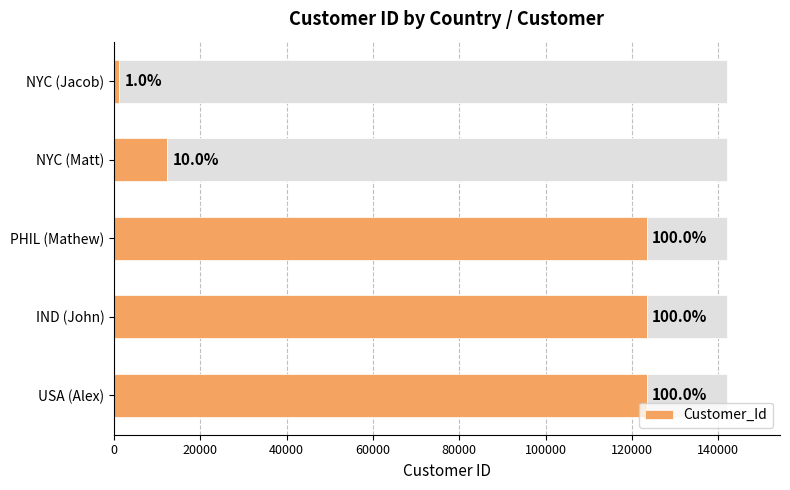

Reading left to right, extract all data points from this chart.

123457	123458	123459	12345	1256